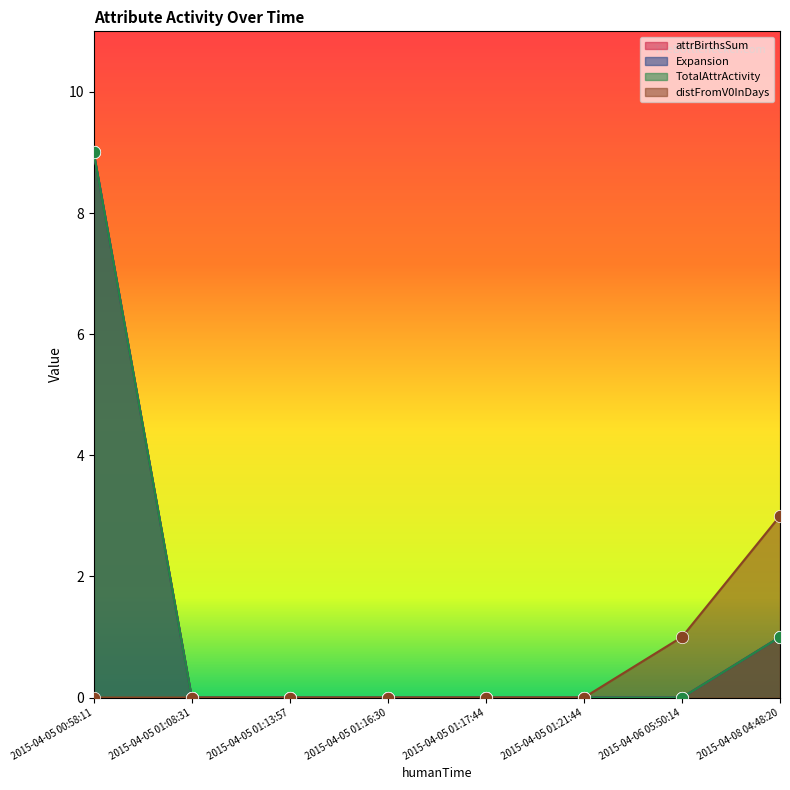

Is the value of TotalAttrActivity at 2015-04-05 01:17:44 greater than the value of attrBirthsSum at 2015-04-08 04:48:20?

No